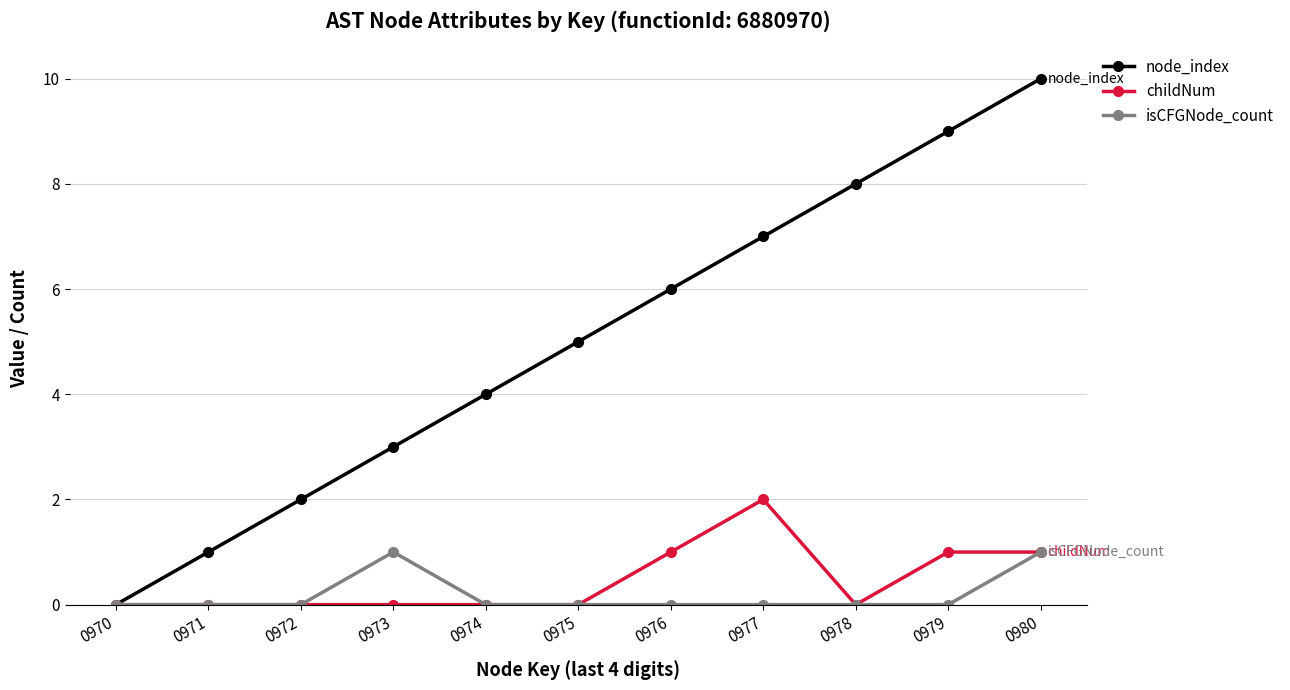

The value of isCFGNode_count at 0979 is 0. True or false?

True